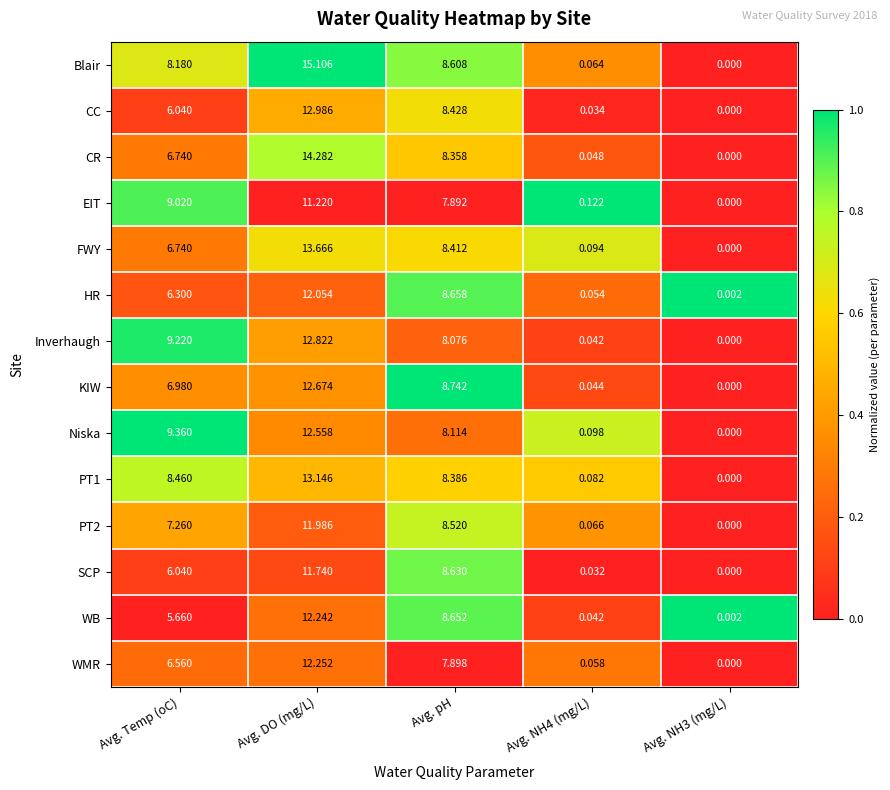

Which series has the largest total across all categories?

Blair